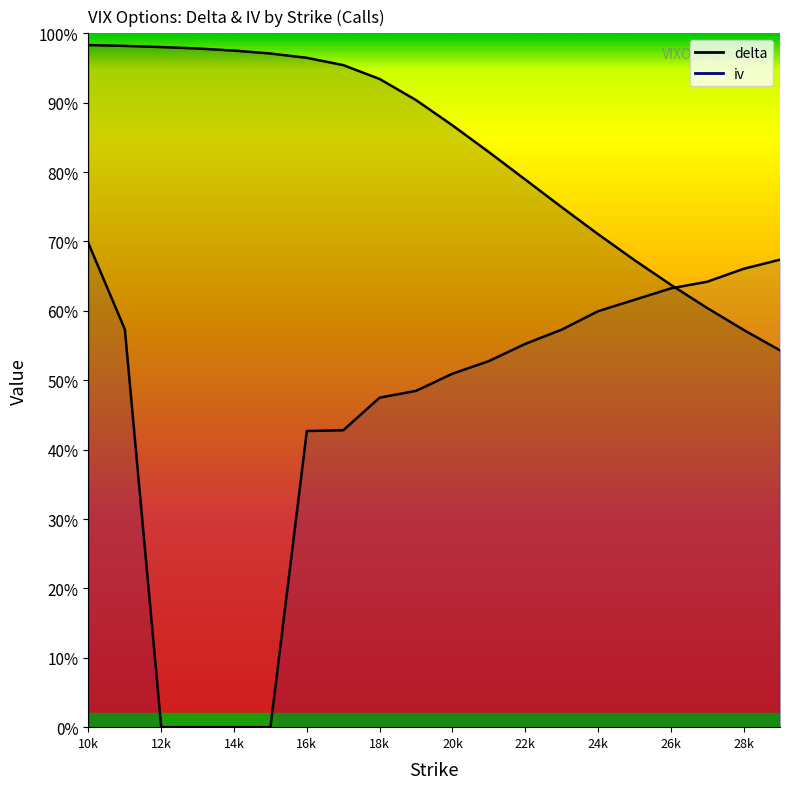

True or false: delta has more than 2 interior local peaks.

False